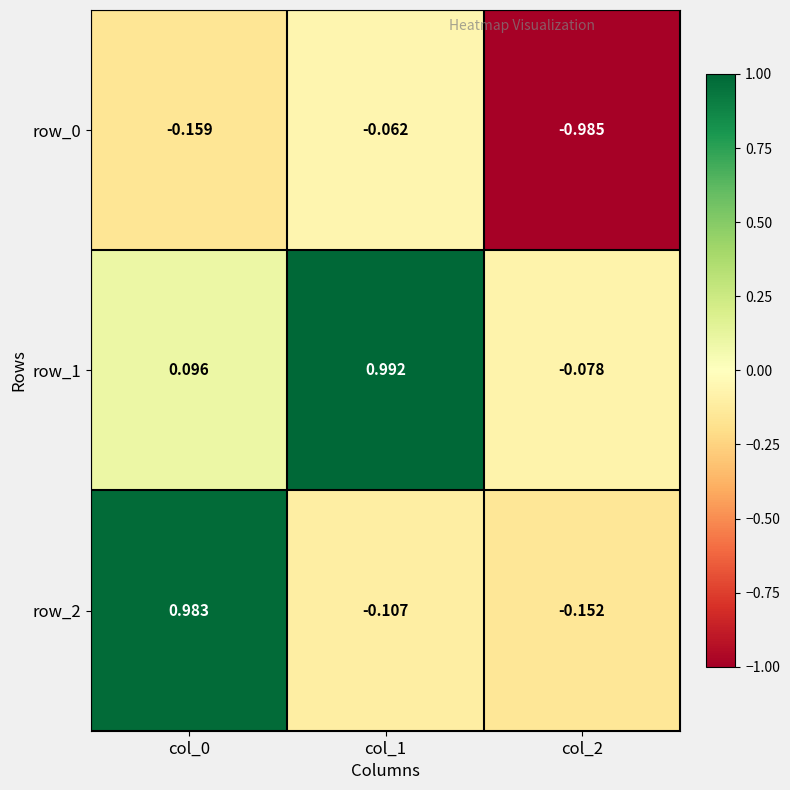

How many negative values does the row_2 series have?

2